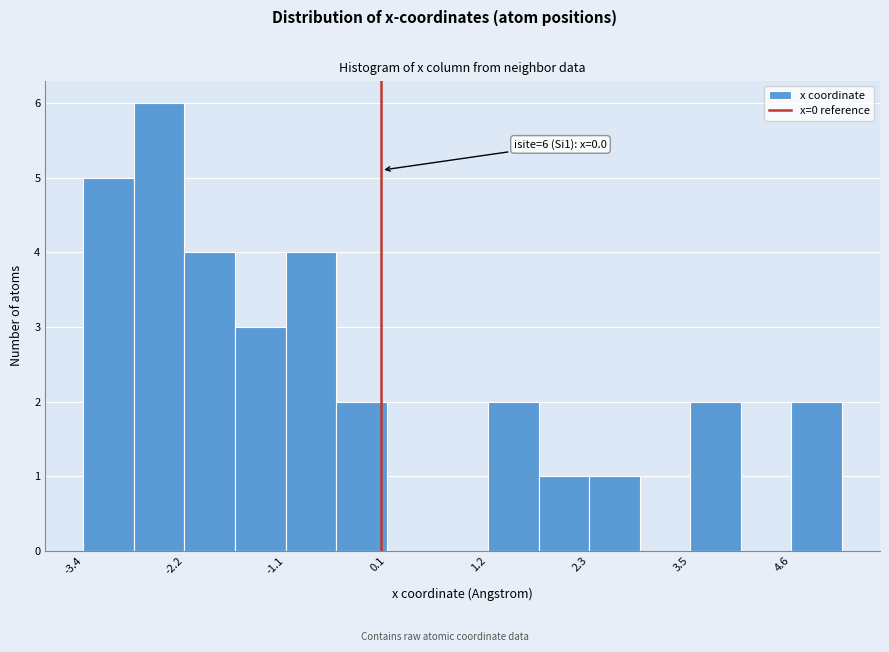

Around what value on the x-axis is the tallest bar? Give the approximate position of its centre, as read against the axis.

-2.6